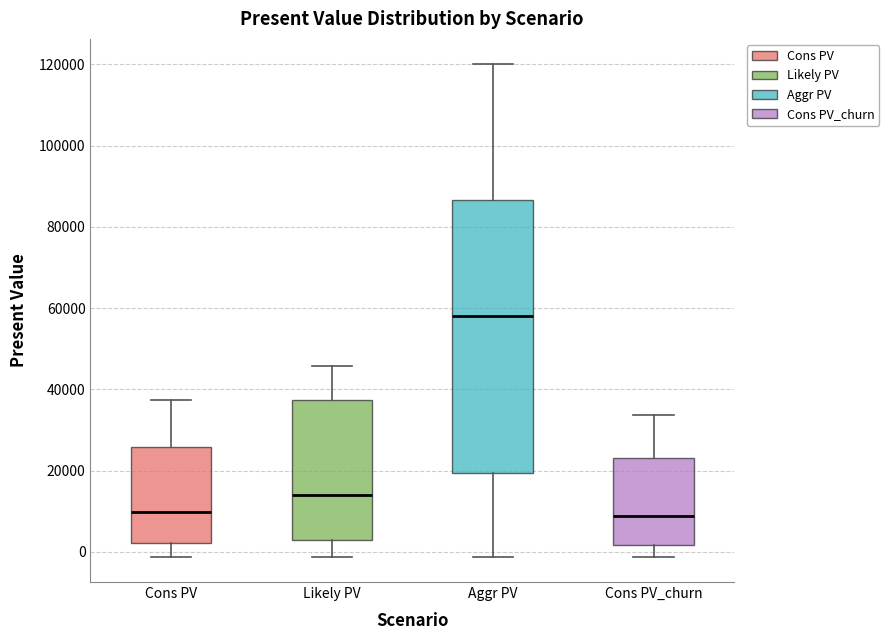

Reading left to right, read every box against the y-axis: the position of its median line, the range the box covers, and the ends of its whiskers. The values are not printed on the chart, so give them approximately, as read against the axis.

Cons PV: median 10000, box 2000 to 26000, whiskers -2000 to 38000
Likely PV: median 14000, box 2000 to 38000, whiskers -2000 to 46000
Aggr PV: median 58000, box 20000 to 86000, whiskers -2000 to 120000
Cons PV_churn: median 8000, box 2000 to 24000, whiskers -2000 to 34000